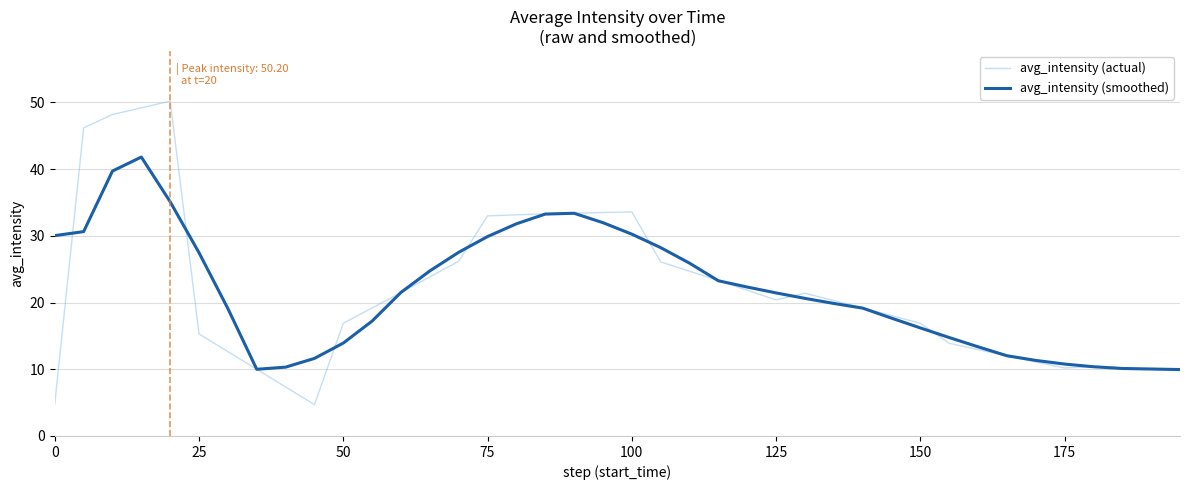

What is the maximum value for avg_intensity (smoothed)?

41.8